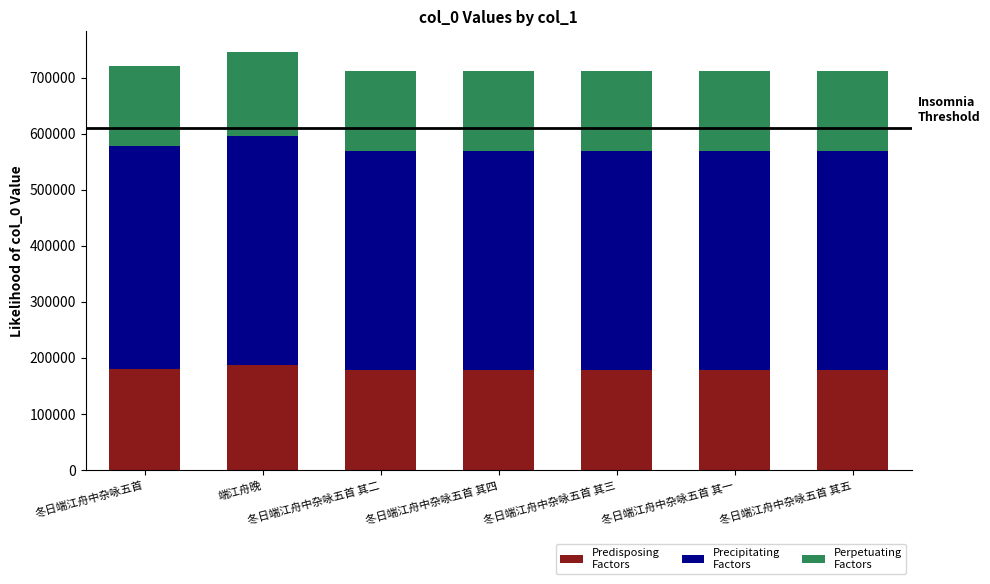

What is the total value across all series at 冬日端江舟中杂咏五首 其一?

712139.0